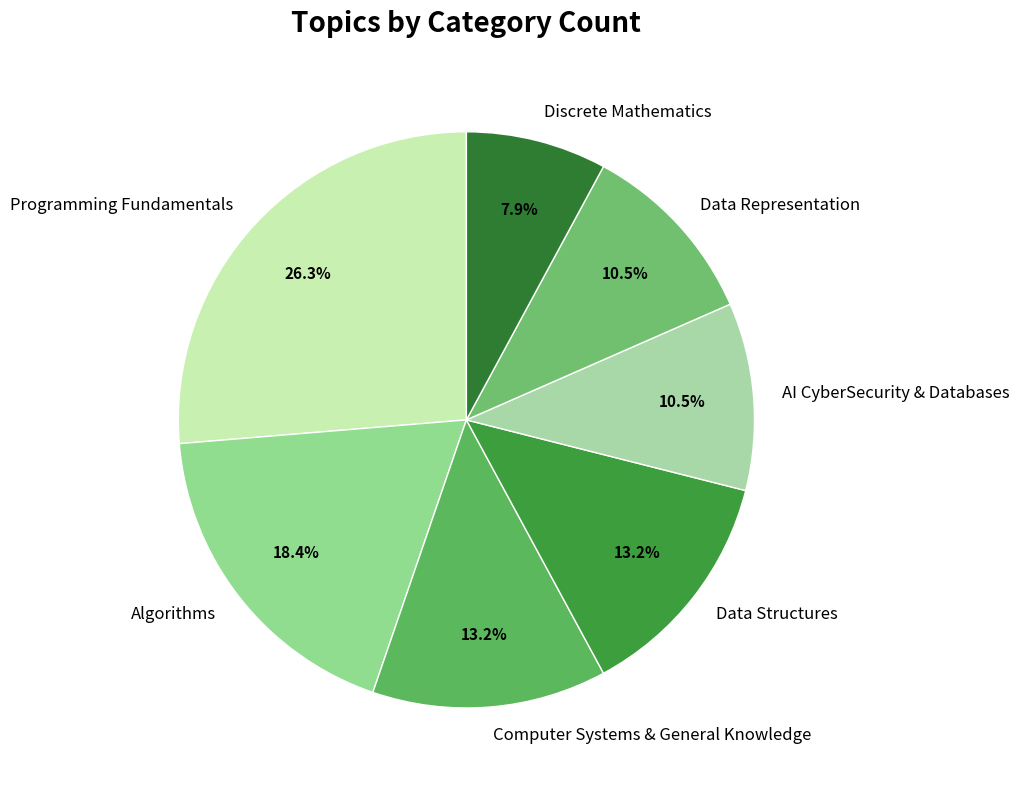

Which category has the smallest portion of the pie?

Discrete Mathematics